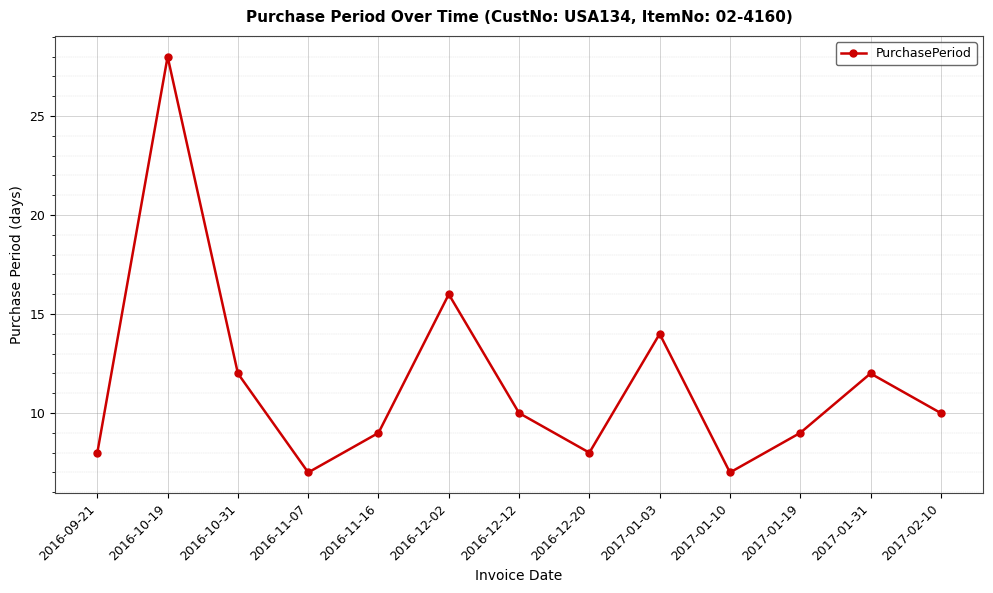

Does the chart have visible grid lines?

Yes